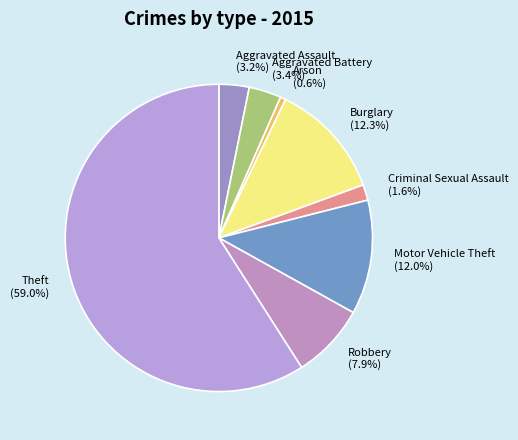

To the nearest percent, what portion does Burglary represent?

12%